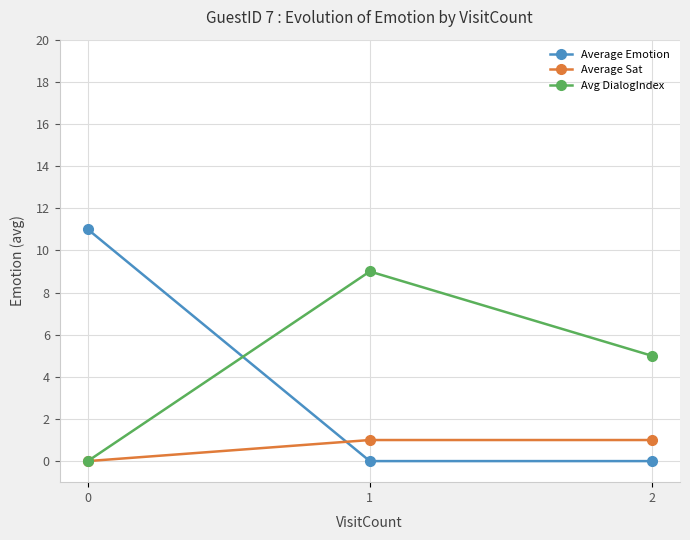

Count the Avg DialogIndex values in the range 0 to 9.

3